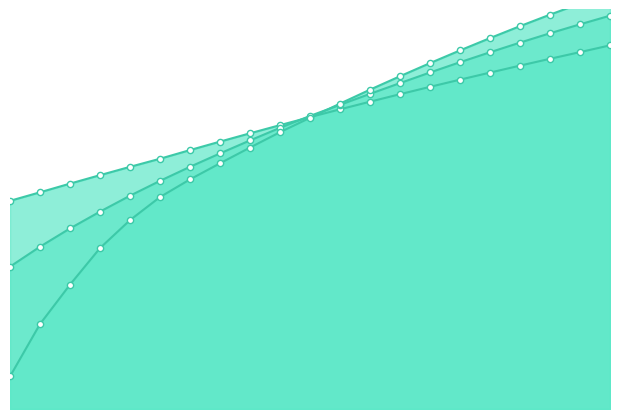

At how many categories does at least one series exceed 34?

15